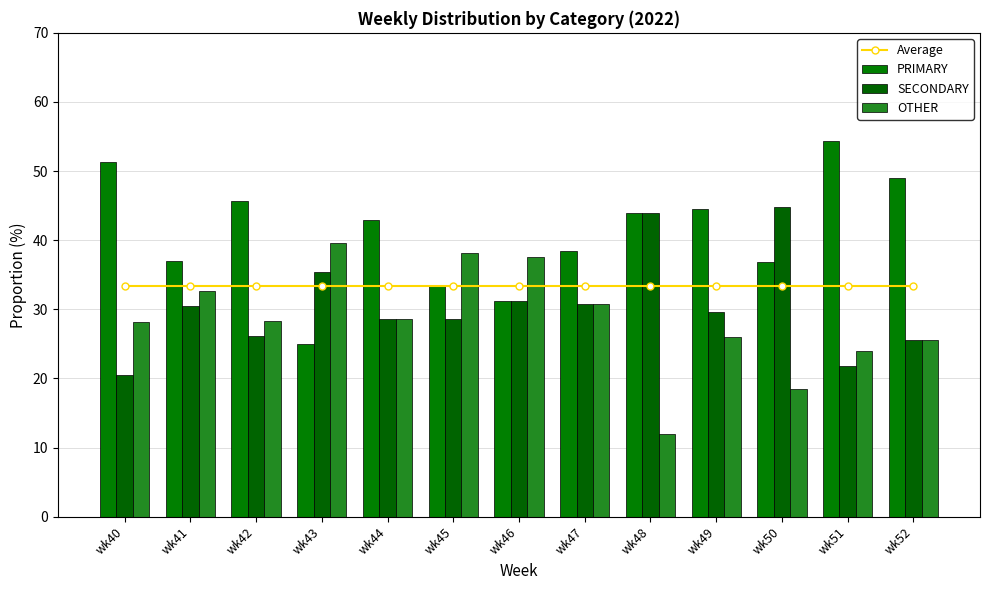

Does the chart contain any negative values?

No